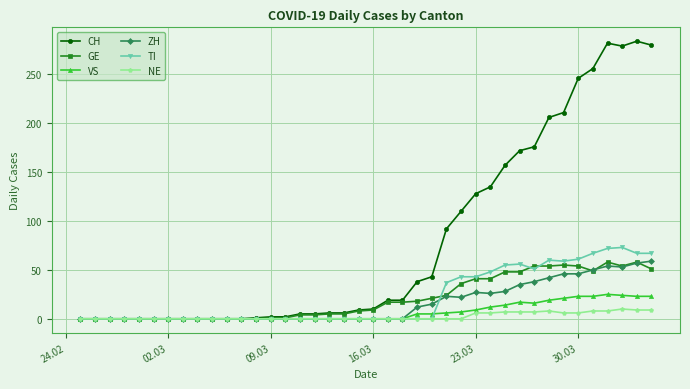

What is the difference between the maximum and minimum values in the NE series?

10